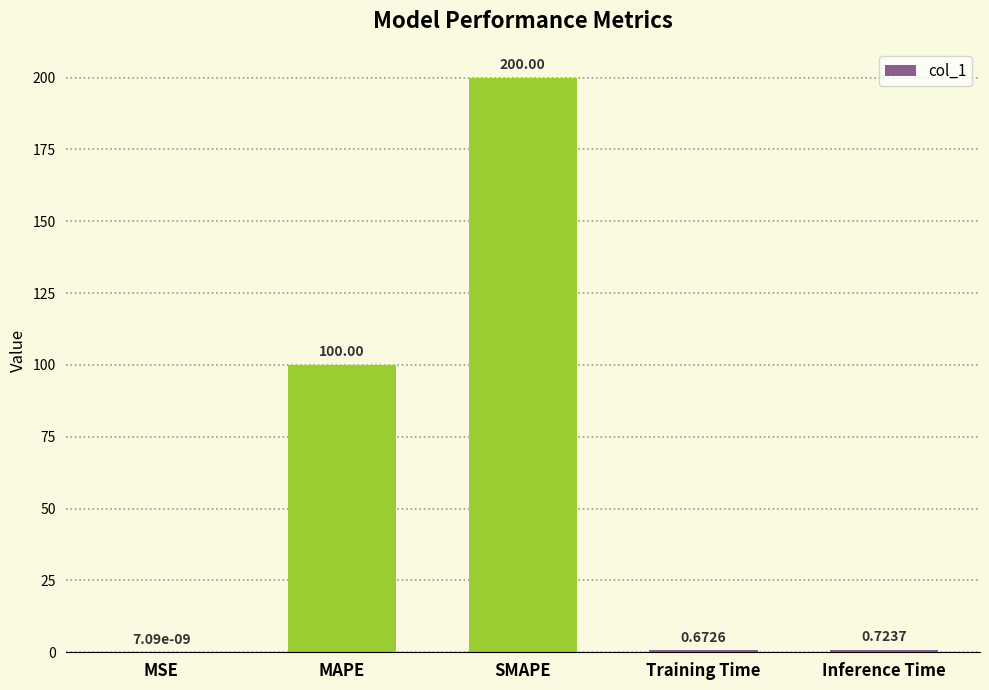

Are the bars horizontal?

No